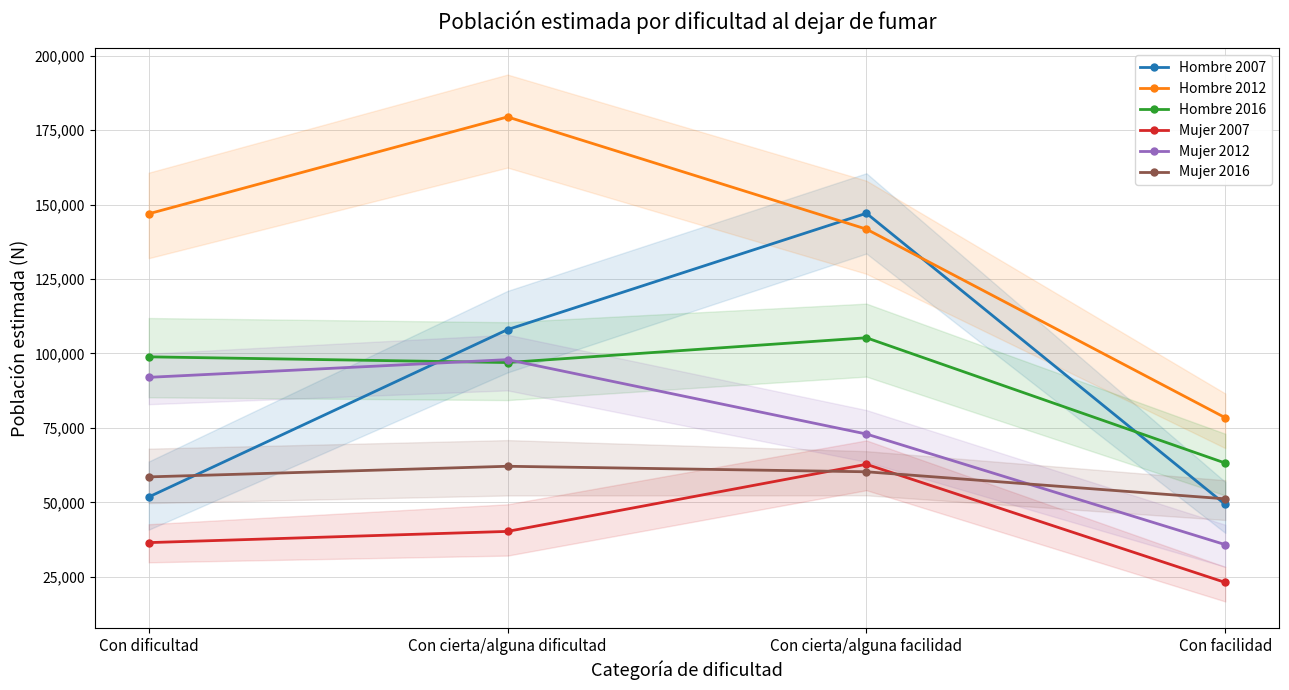

How many interior local peaks does the Hombre 2016 series have?

1